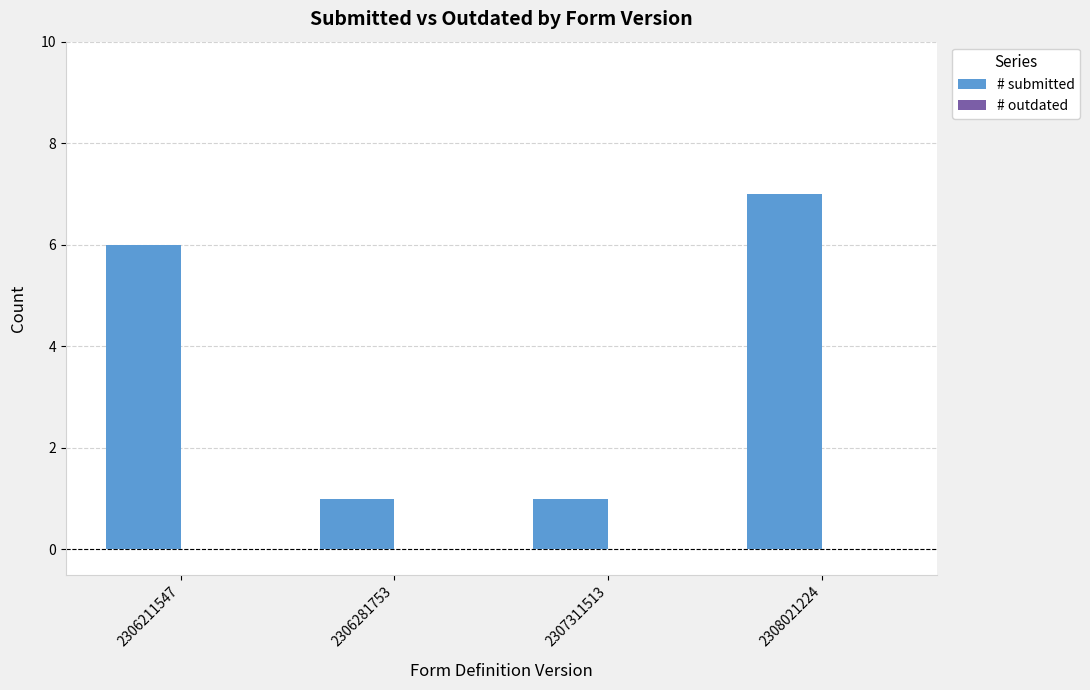

Between 2306211547 and 2308021224, which is larger?

2308021224